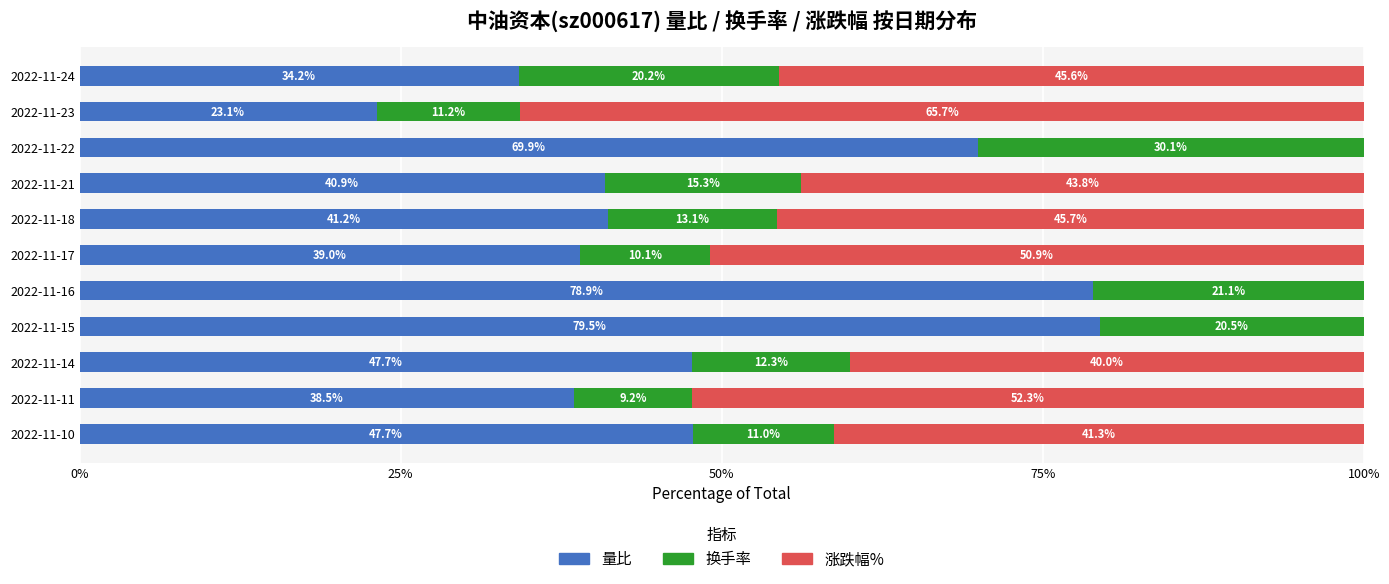

The 量比 series shows 40.7 at 2022-11-15. True or false?

False